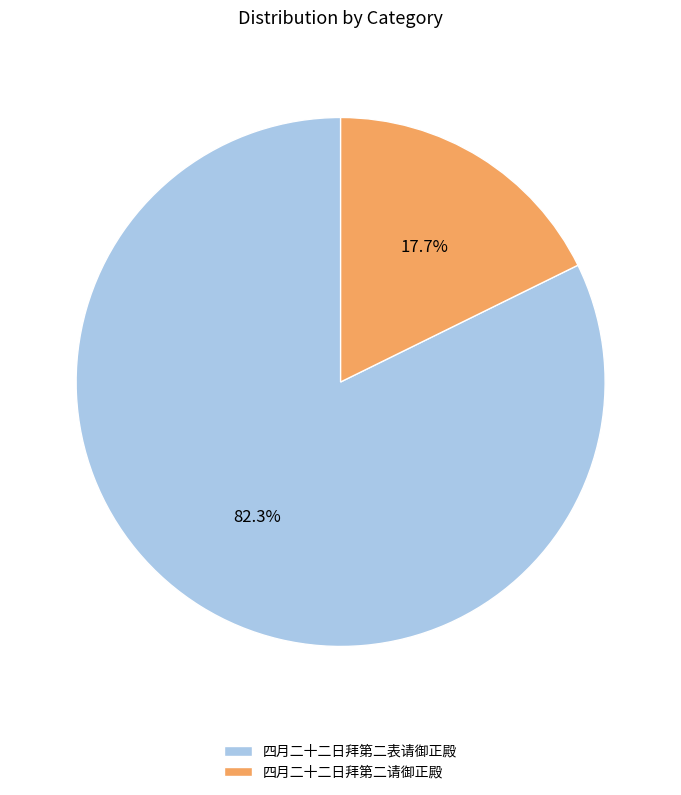

True or false: 四月二十二日拜第二表请御正殿 accounts for 92% of the total.

False